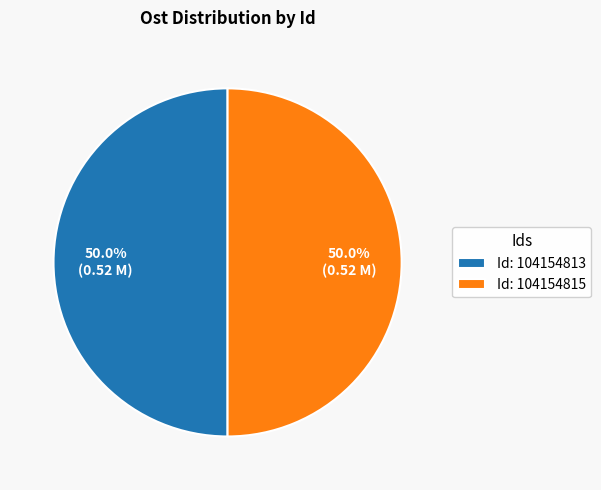

Approximately how many times larger is the value at Id: 104154815 compared to Id: 104154813?

1.0